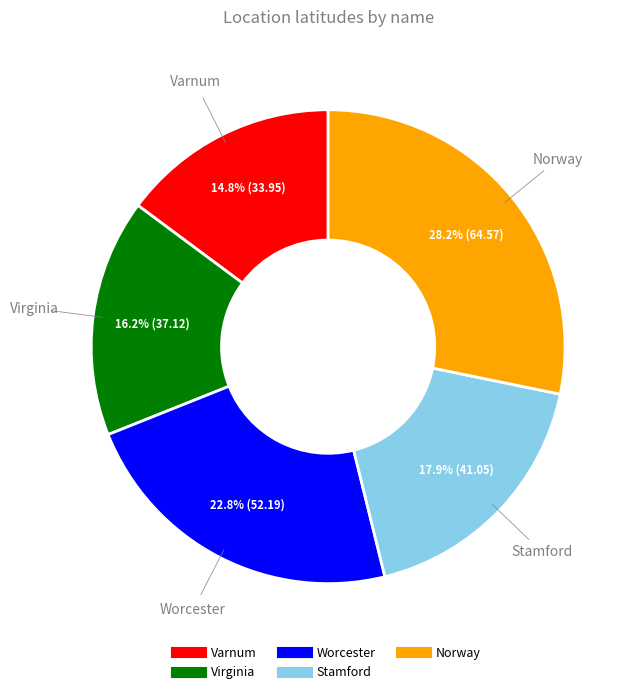

What is the largest slice in the pie chart?

Norway